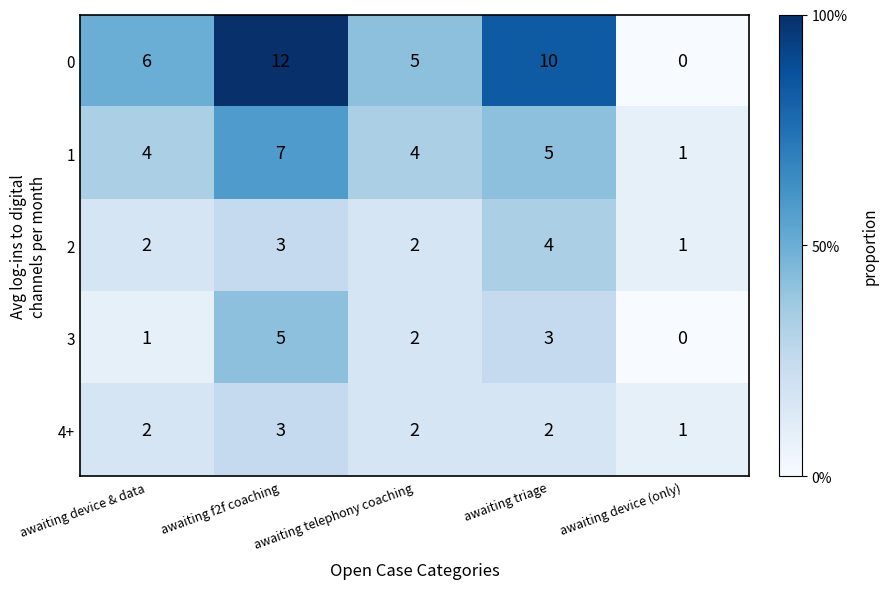

What is the difference between the highest and lowest values at awaiting f2f coaching?

9